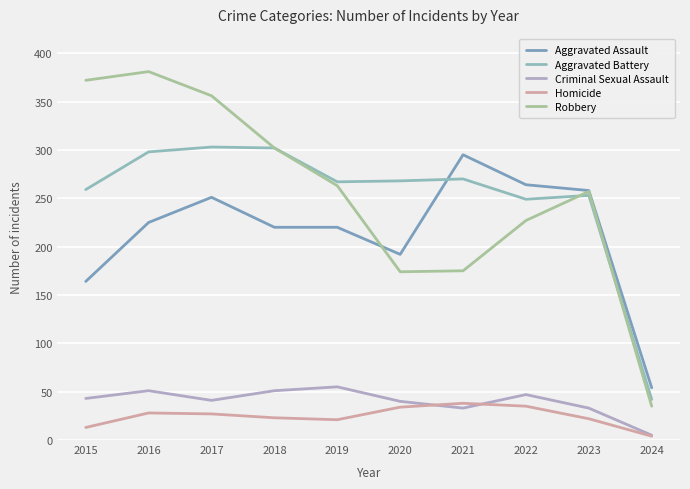

What is the total value across all series at 2021?

811